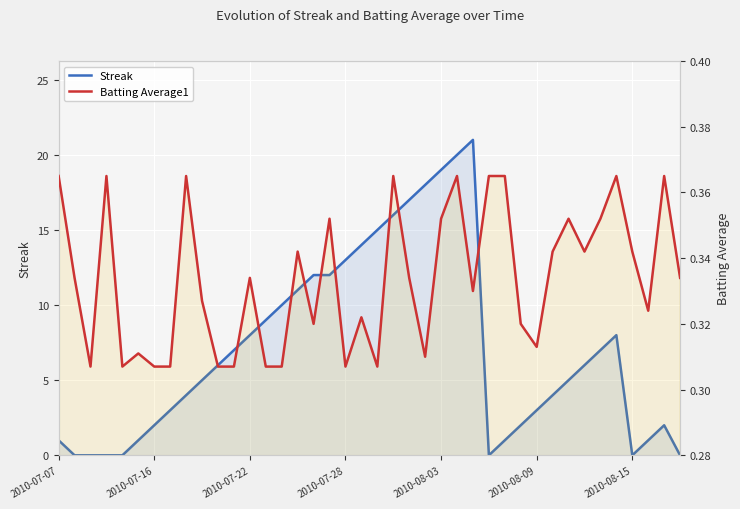

What is the approximate value of Batting Average1 at 11?

0.3